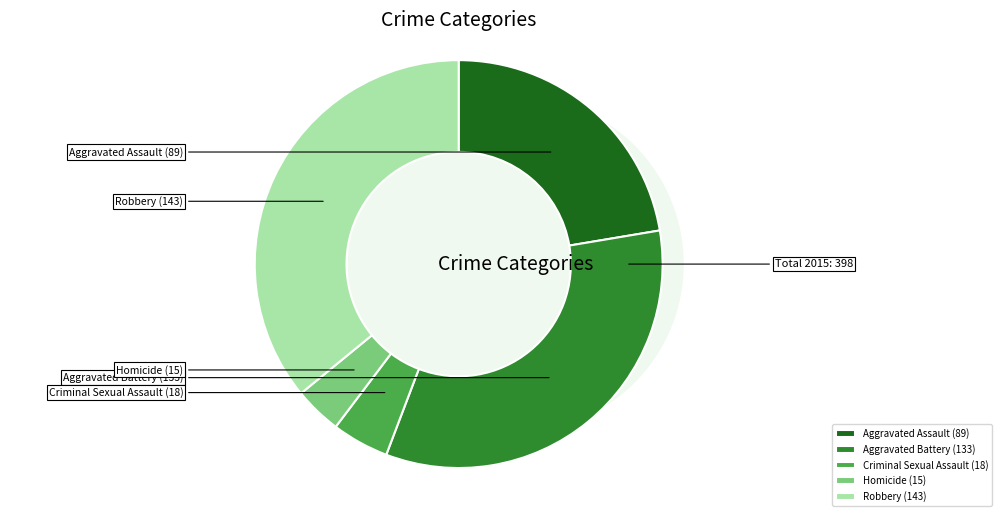

Rank the categories by value from highest to lowest.

Robbery, Aggravated Battery, Aggravated Assault, Criminal Sexual Assault, Homicide